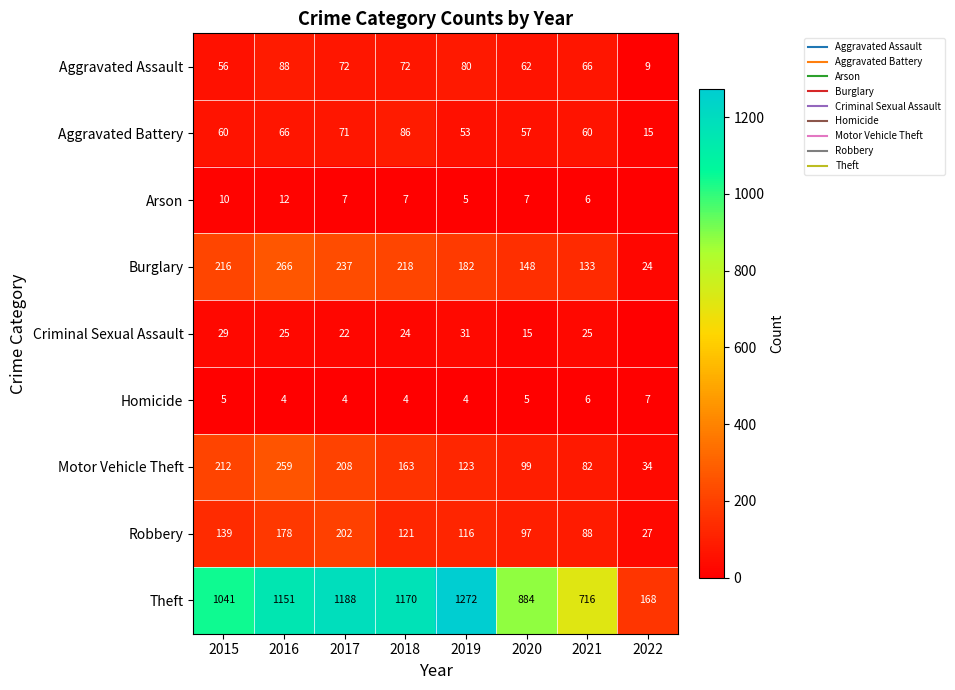

The Aggravated Battery series shows 53 at 2019. True or false?

True